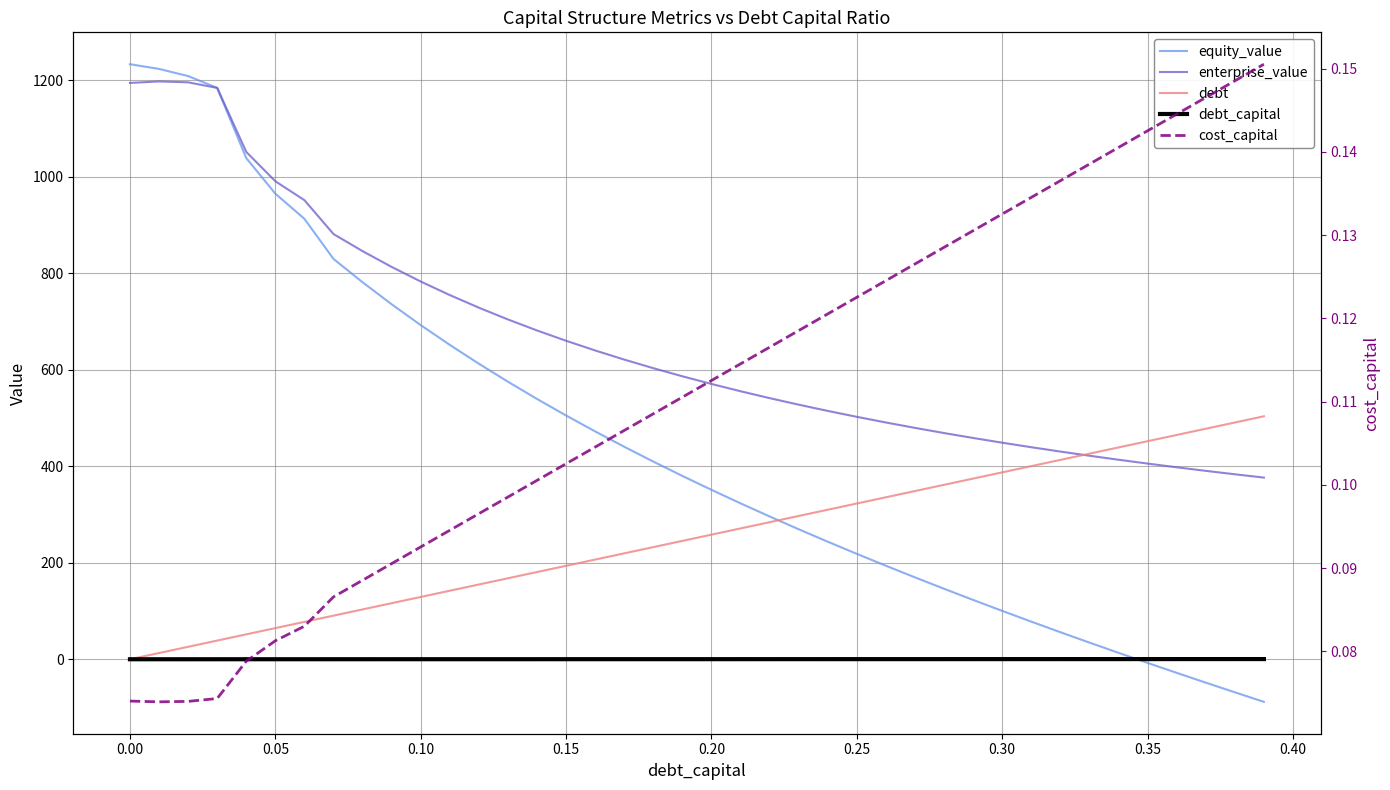

How many data points in enterprise_value are above 586?

20